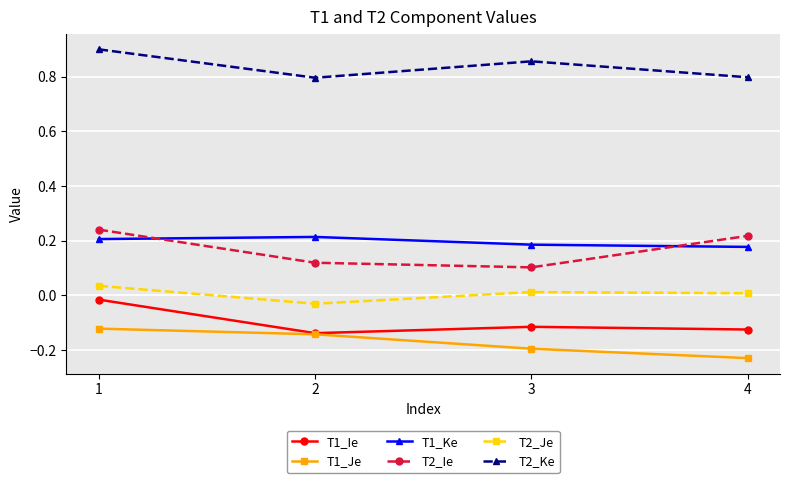

What are all the series names shown in the legend?

T1_Ie, T1_Je, T1_Ke, T2_Ie, T2_Je, T2_Ke